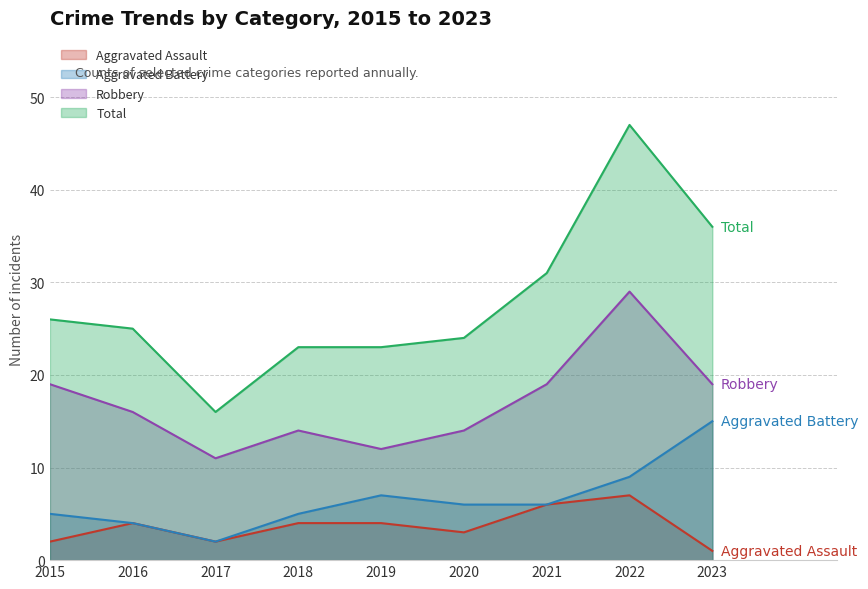

True or false: Aggravated Assault and Robbery cross at least once.

False